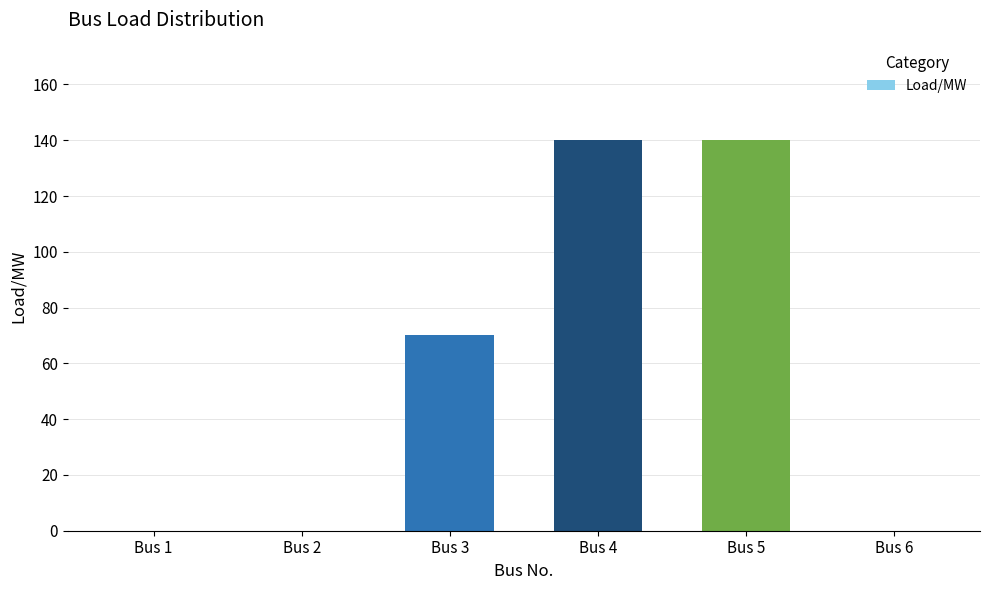

What is the sum of all values?

350